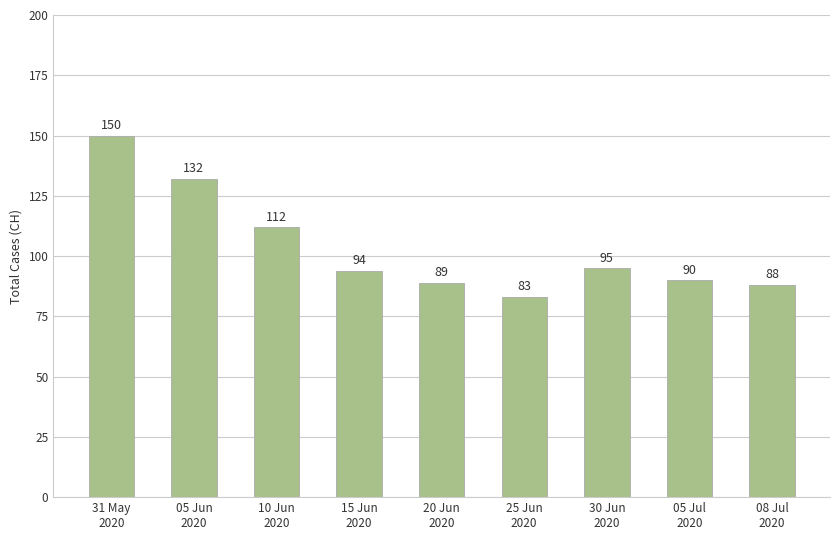

Which category has the lowest value across all series?

25 Jun
2020